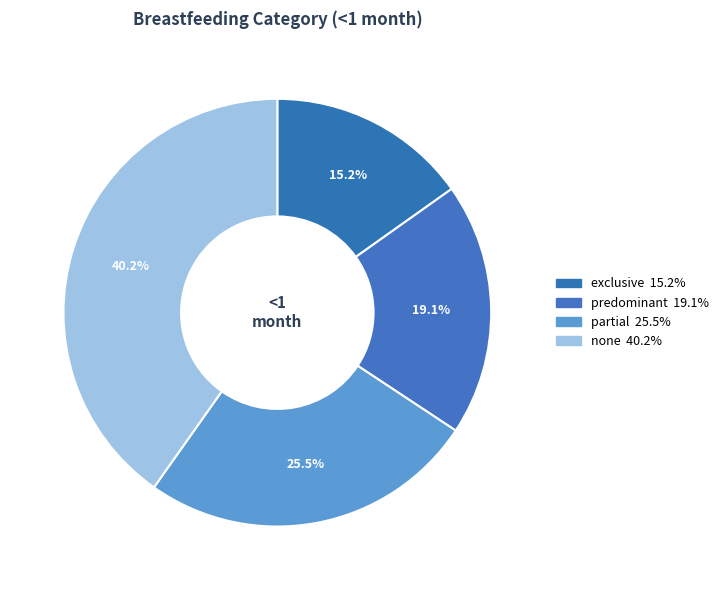

Is the sum of exclusive and partial greater than half?

No